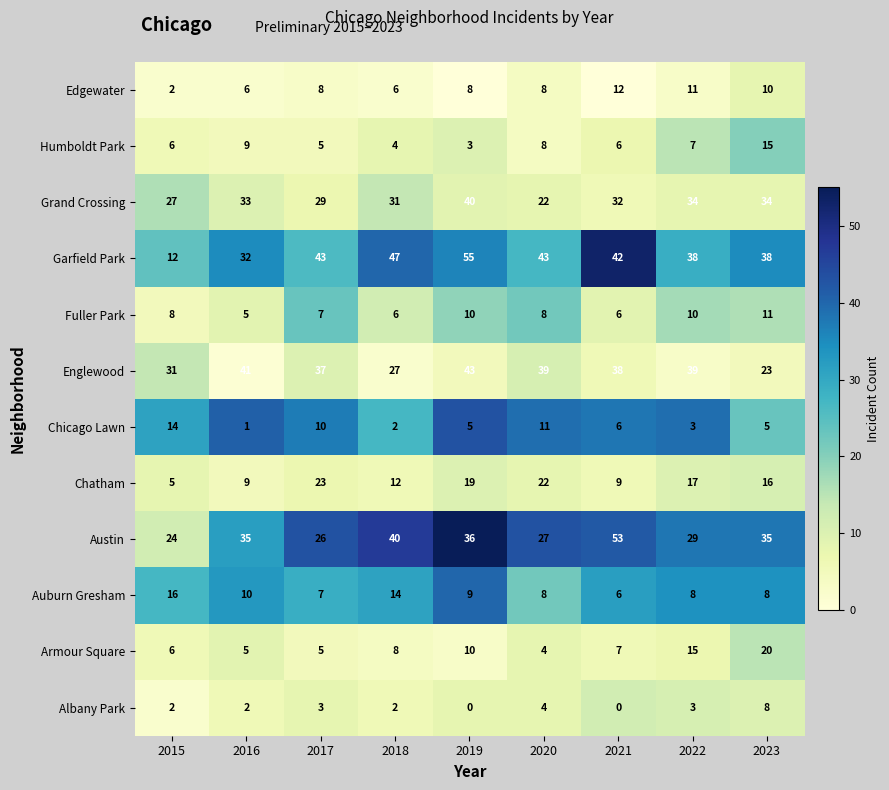

List the series in order of their peak value, highest first.

Garfield Park, Austin, Englewood, Grand Crossing, Chatham, Armour Square, Auburn Gresham, Humboldt Park, Chicago Lawn, Edgewater, Fuller Park, Albany Park